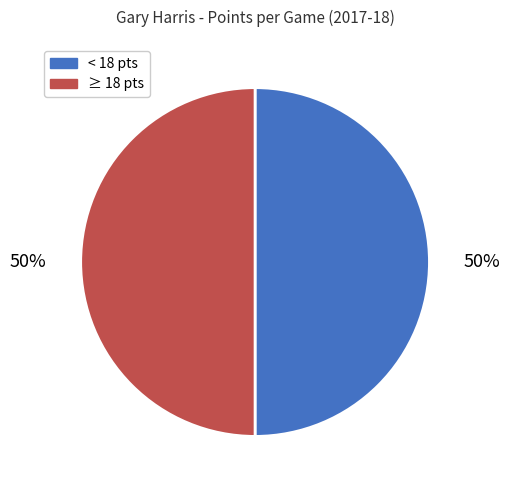

Combined, do < 18 pts and ≥ 18 pts account for over 50%?

Yes